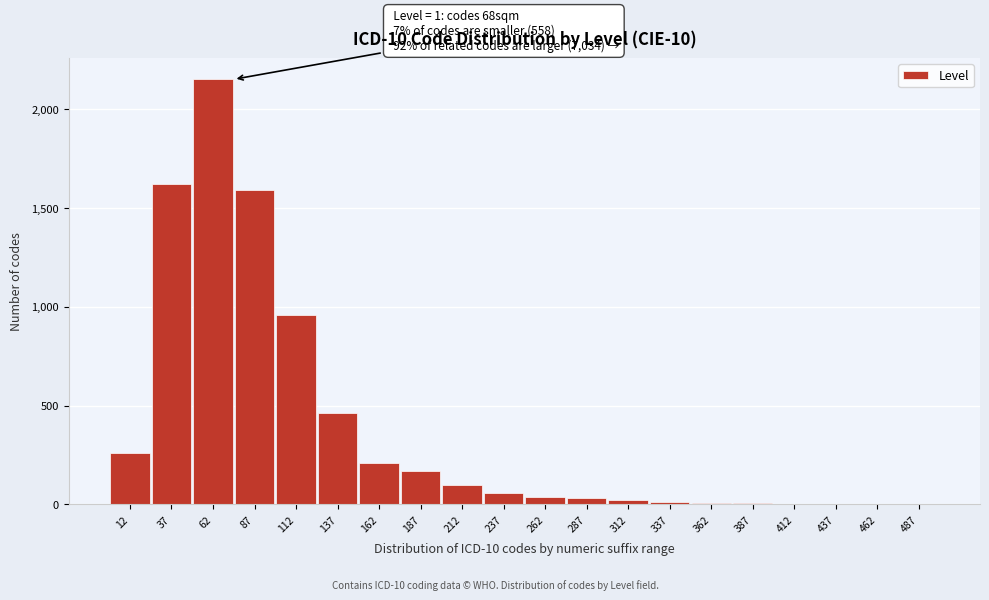

What is the sum of all values?

7699